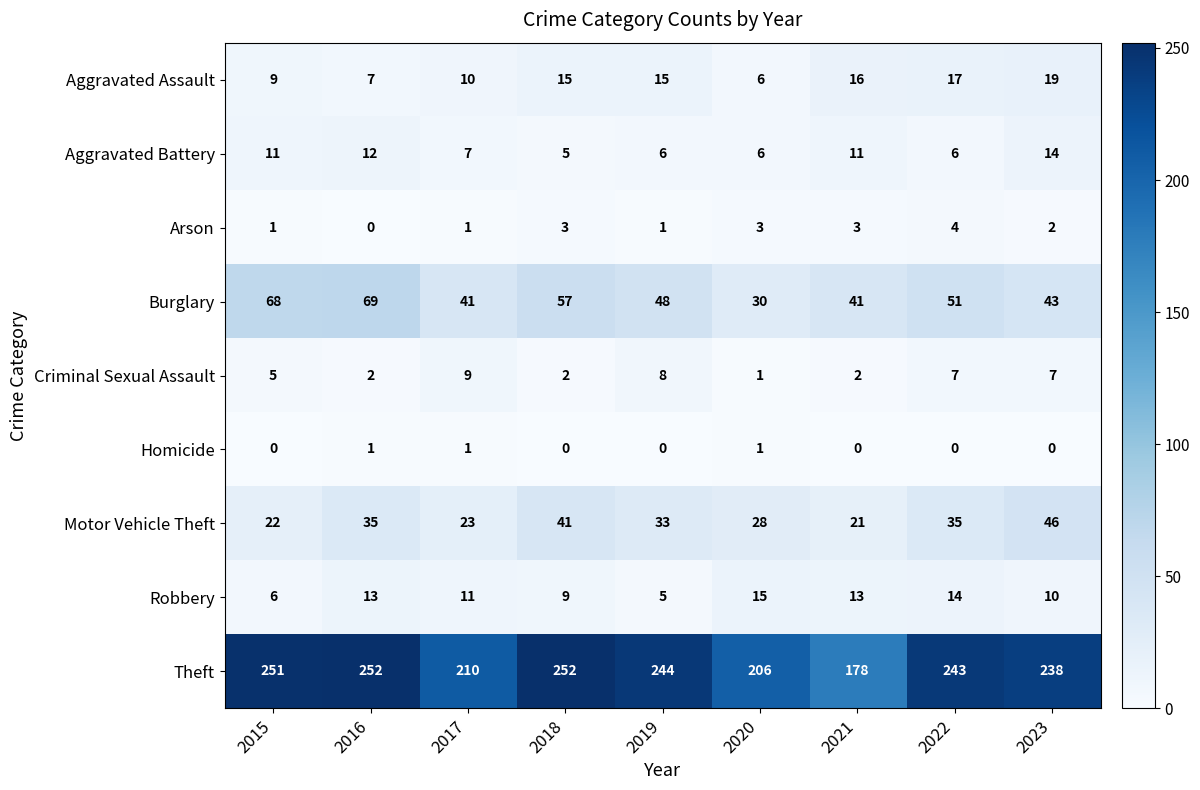

What is the approximate value of Theft at 2022, to the nearest 5?

245